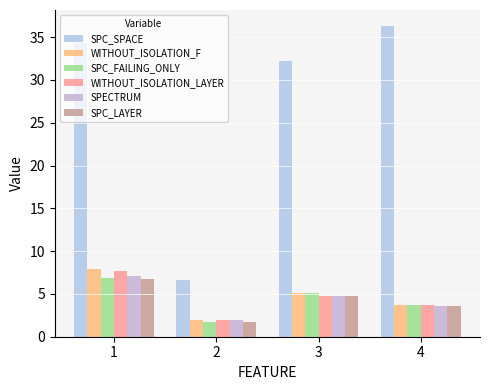

Reading right to left, list all the values displayed in this chart.

SPC_SPACE: 4=36.4	3=32.2	2=6.7	1=34.4
WITHOUT_ISOLATION_F: 4=3.7	3=5.1	2=2.0	1=7.9
SPC_FAILING_ONLY: 4=3.7	3=5.1	2=1.7	1=6.9
WITHOUT_ISOLATION_LAYER: 4=3.7	3=4.7	2=2.0	1=7.7
SPECTRUM: 4=3.6	3=4.7	2=2.0	1=7.1
SPC_LAYER: 4=3.6	3=4.7	2=1.7	1=6.8